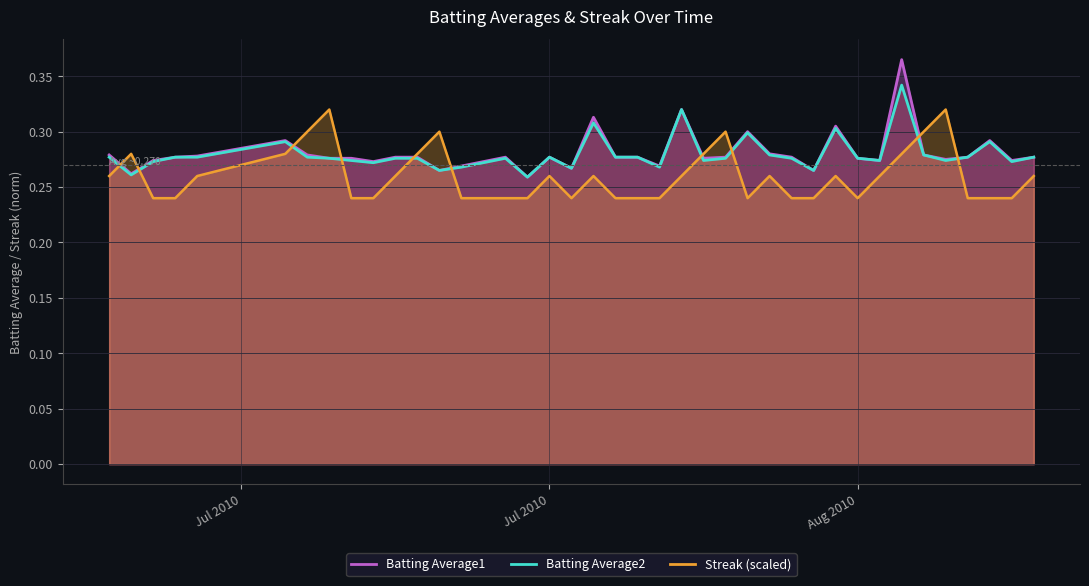

Which series has the largest total across all categories?

Batting Average1